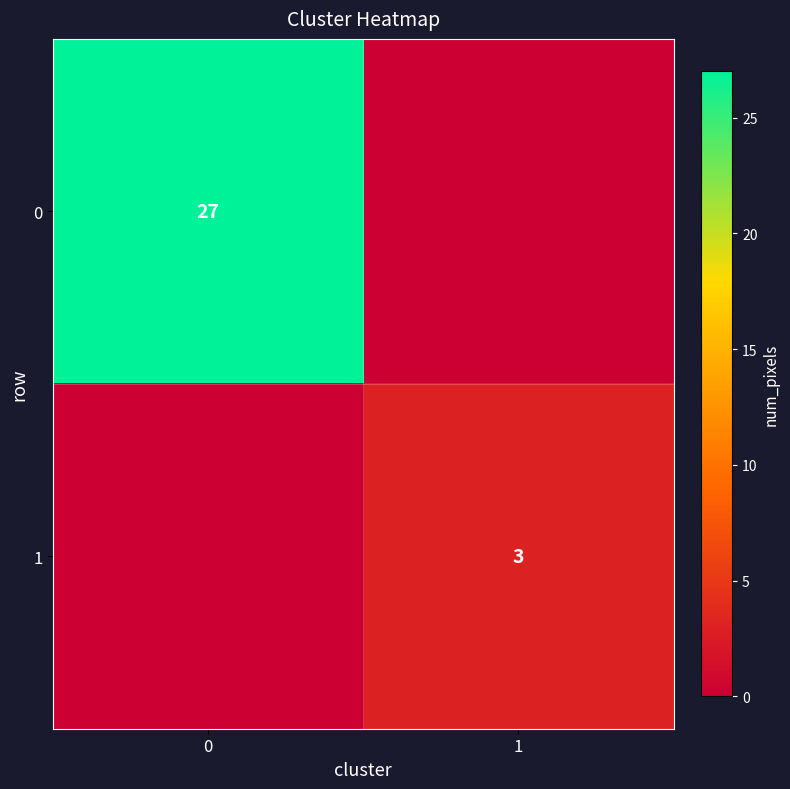

True or false: 0 has a value of 27 at 0.

True